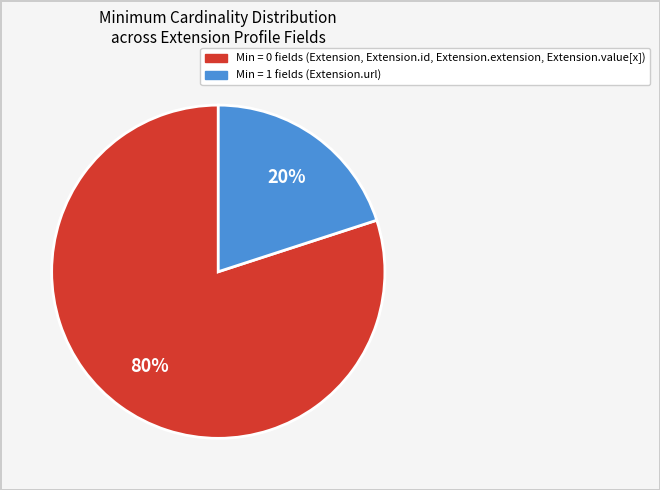

Is there any slice that represents more than half of the pie?

Yes